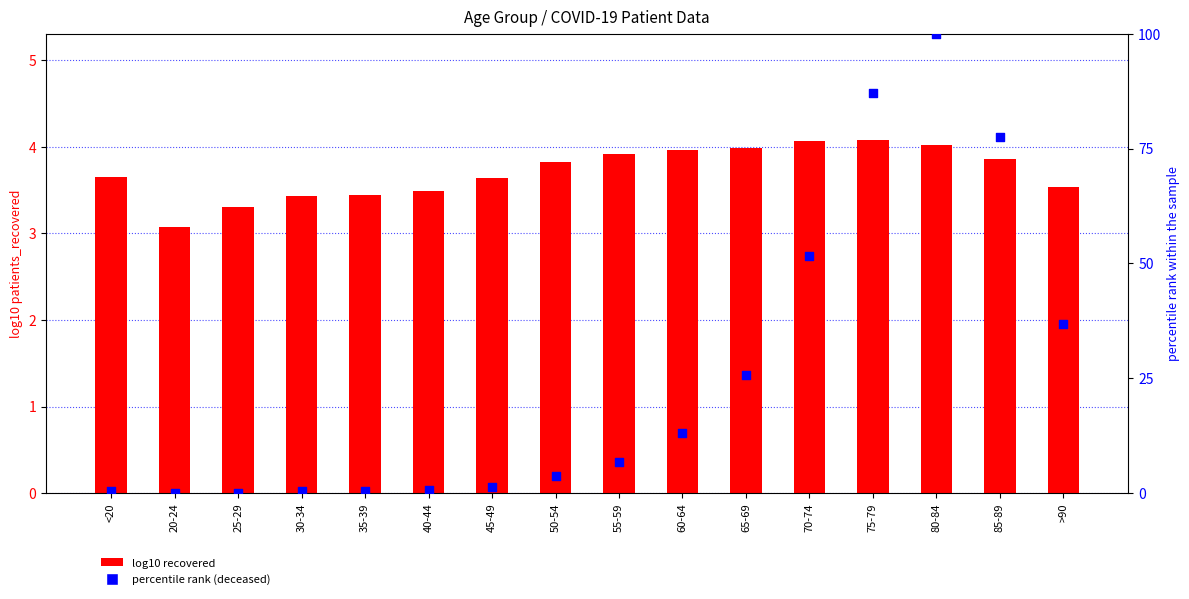

Which series reaches the maximum Y coordinate?

percentile rank (deceased)